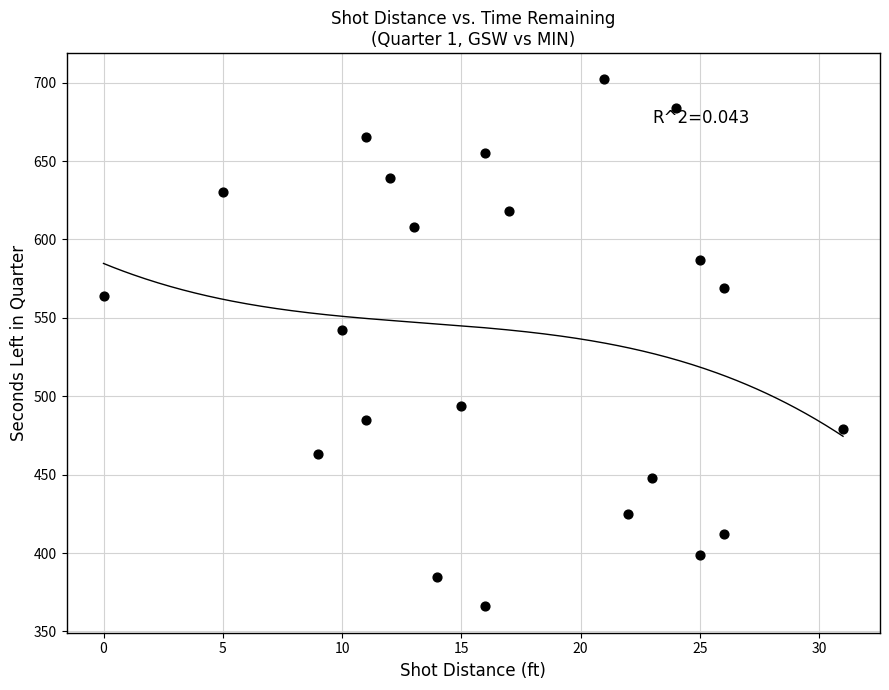

What is the range of X values (max minus min)?

31